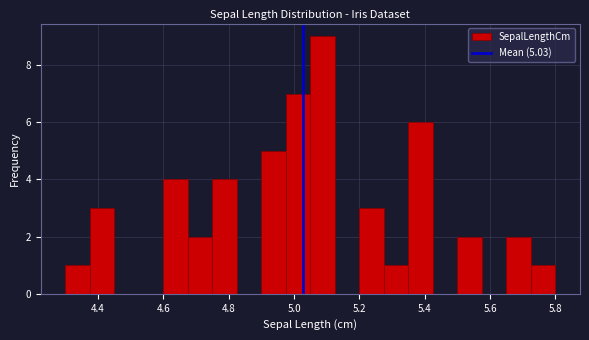

Read against the x-axis, roughly where is the centre of the tallest bar?

5.08